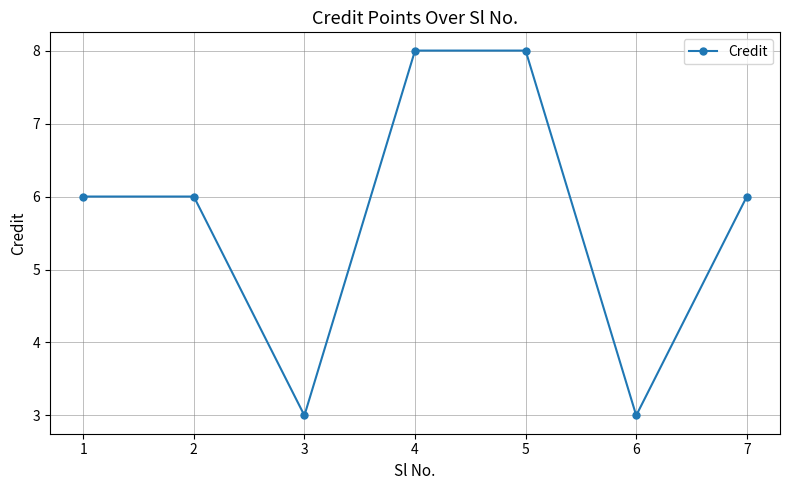

Reading right to left, transcribe all the data shown in this chart.

6	3	8	8	3	6	6